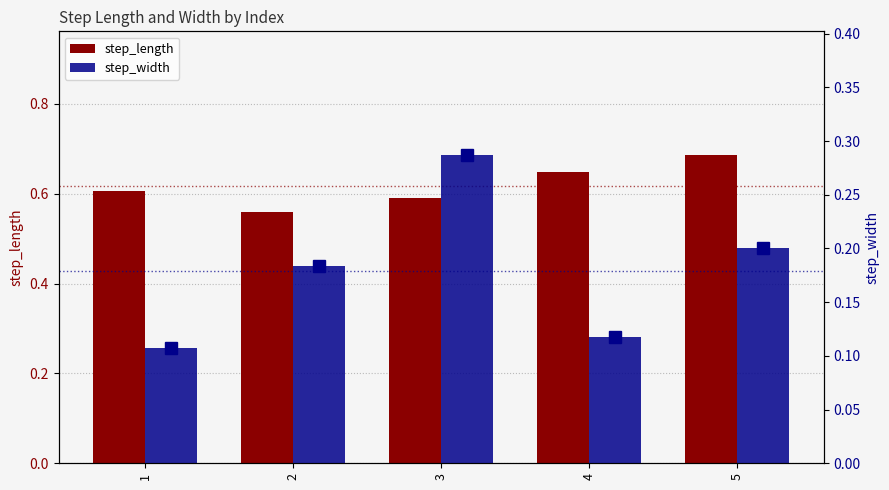

Which category has the lowest value across all series?

1